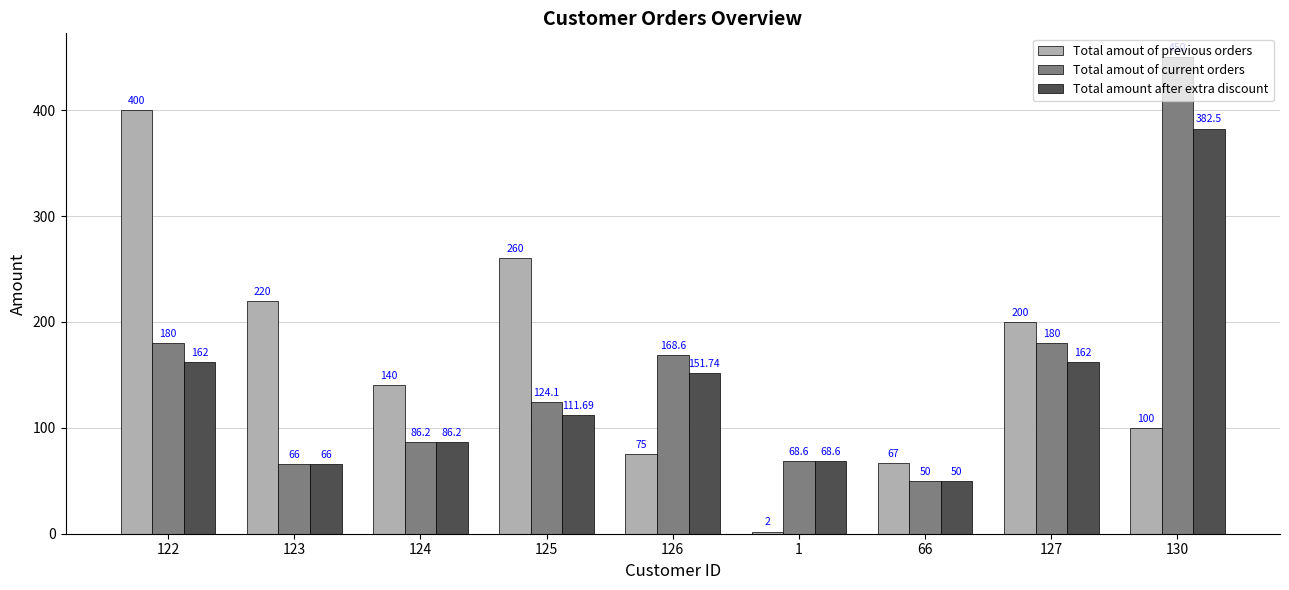

The value of Total amout of previous orders at 1 is 2.0. True or false?

True